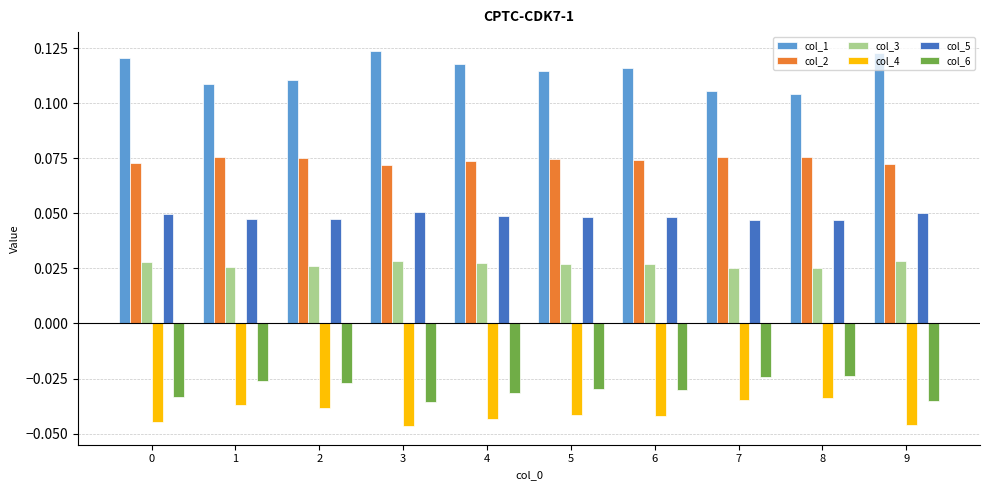

What is the total value across all series at 3?

0.2